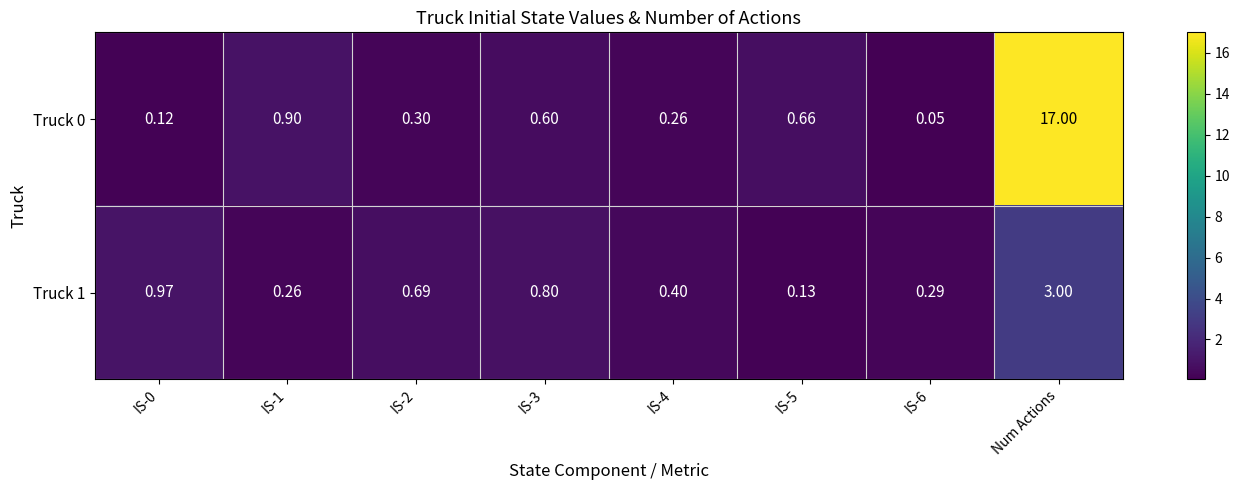

At which label does Truck 1 reach its peak?

Num Actions